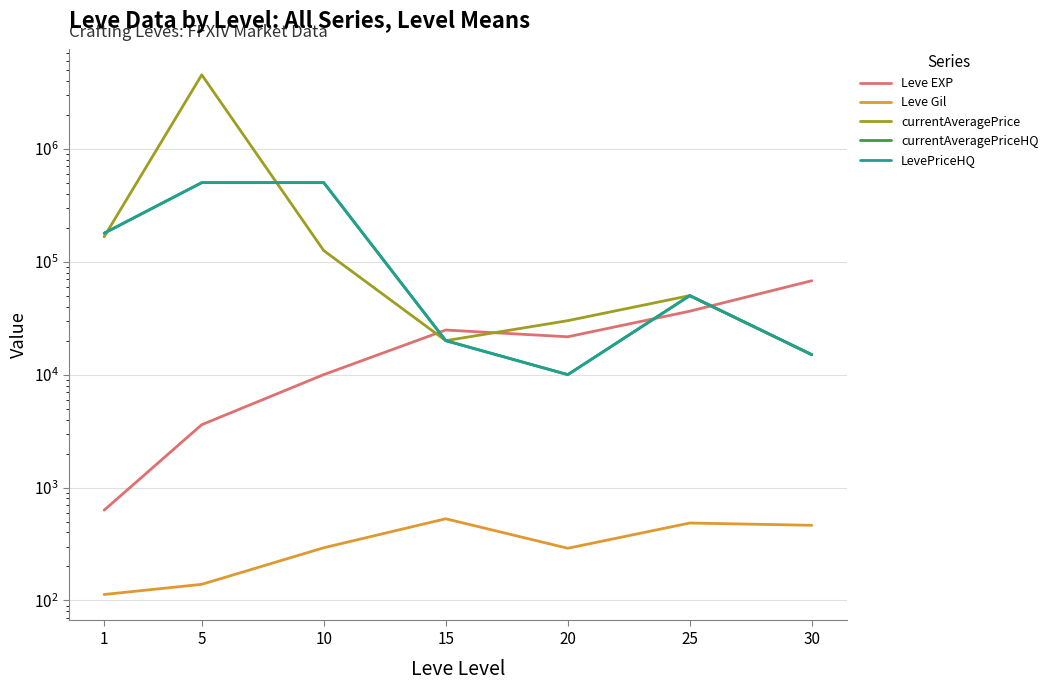

True or false: Leve EXP has more than 2 interior local peaks.

False